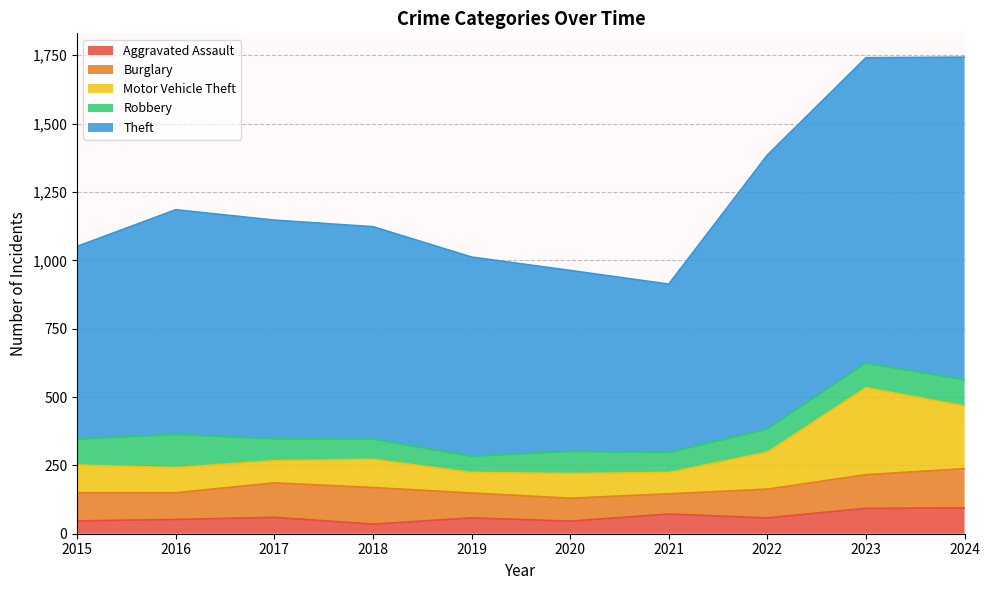

True or false: Aggravated Assault has a value of 94 at 2024.

True